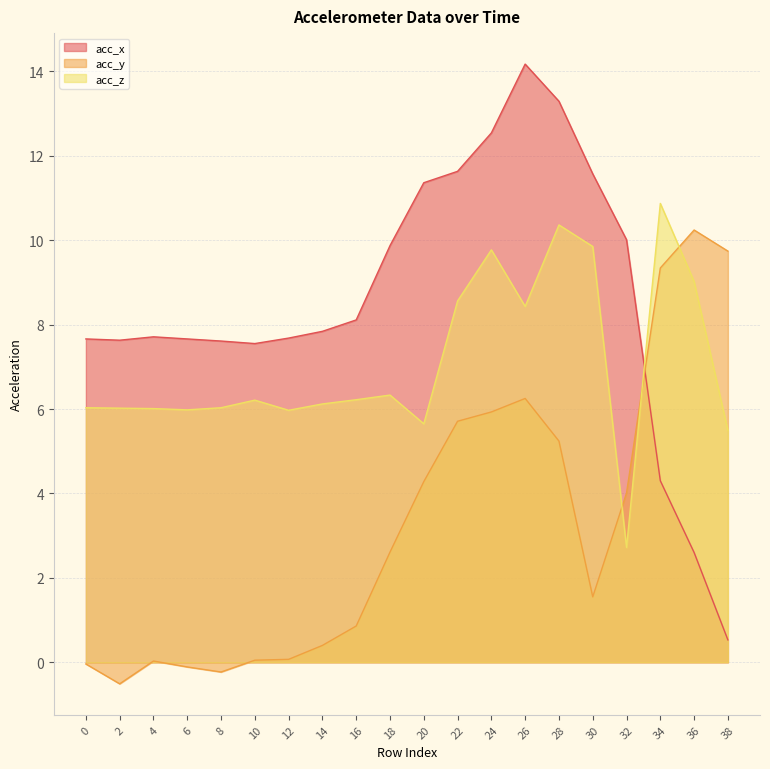

In acc_x, how many points are higher than both neighbors (excluding endpoints)?

2